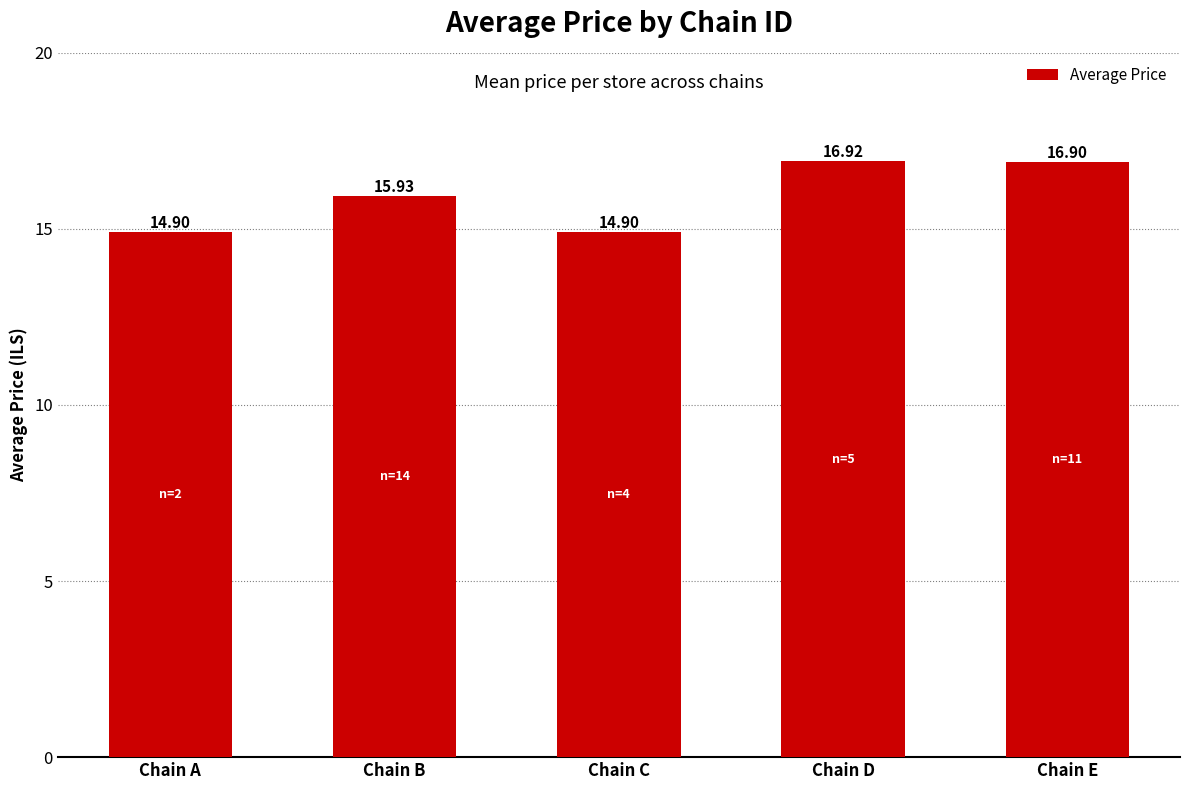

True or false: the data shows 14.9 at Chain C.

True